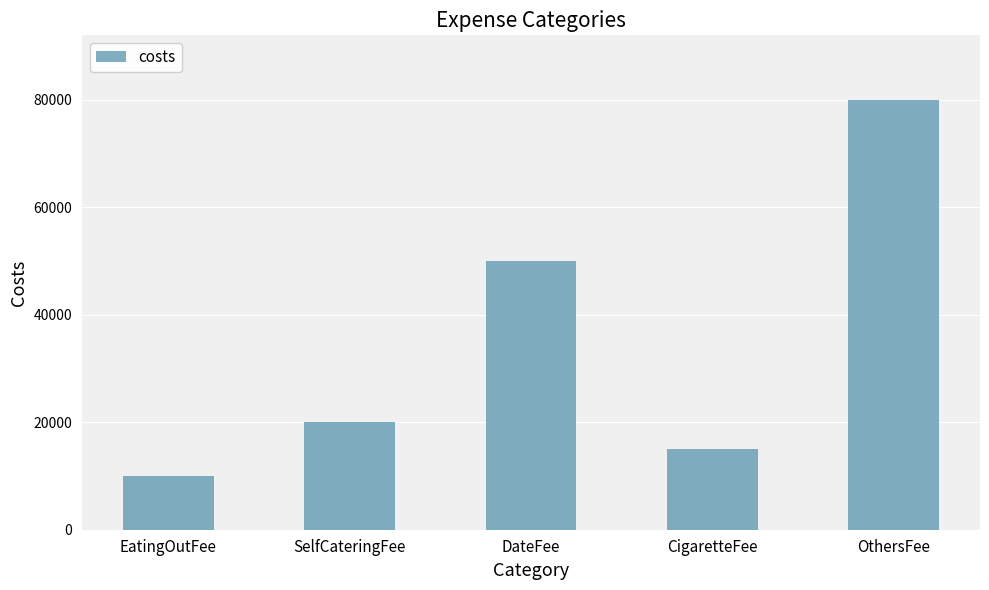

Where is the data nearest to the value 45000?

DateFee